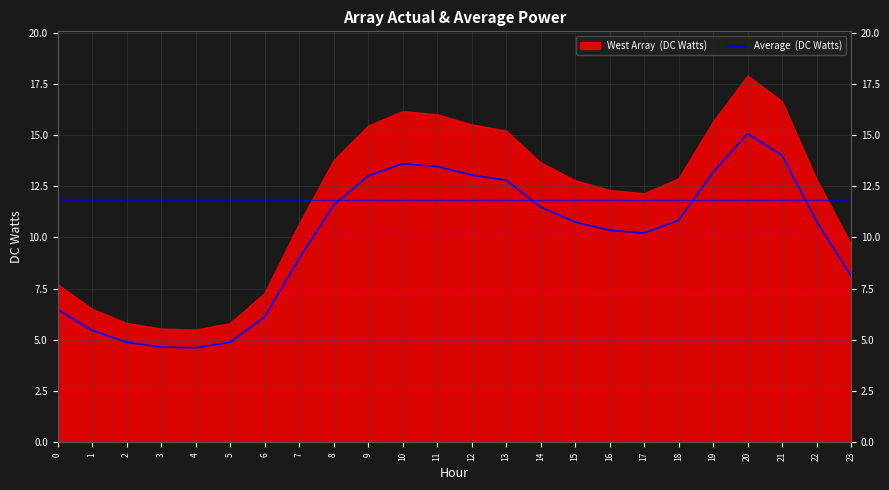

Reading left to right, list all the values displayed in this chart.

6.5	5.5	4.9	4.7	4.6	4.9	6.1	9.0	11.6	13.0	13.6	13.5	13.0	12.8	11.5	10.8	10.3	10.2	10.8	13.2	15.1	14.0	10.8	8.1